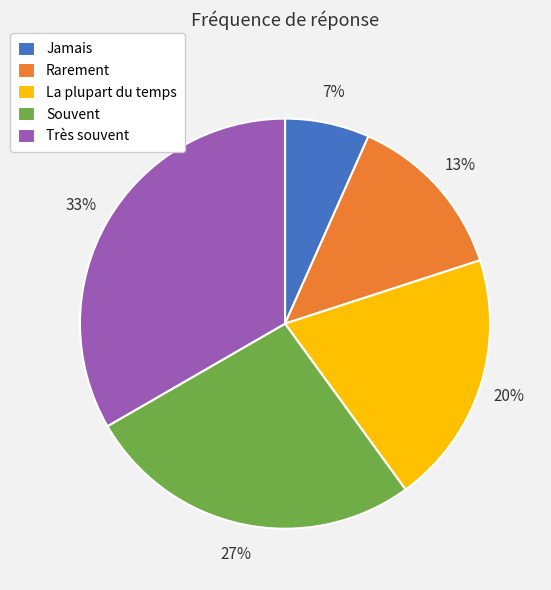

Does any single category account for the majority?

No